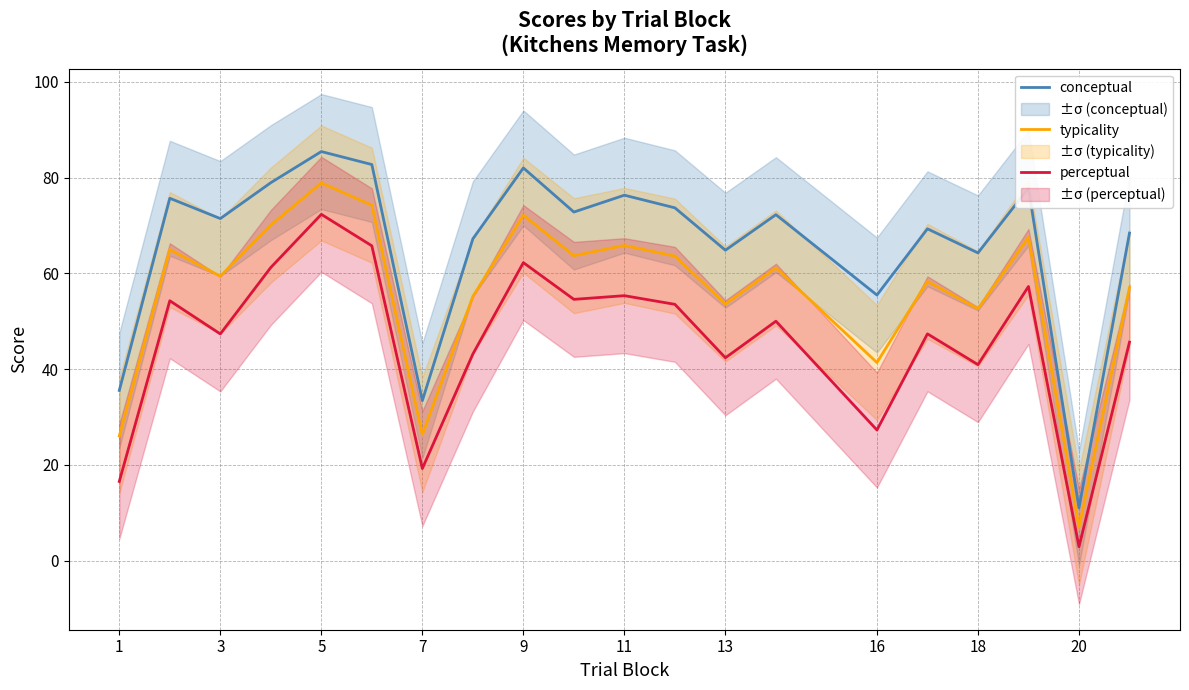

Count the number of categories in the chart.

20